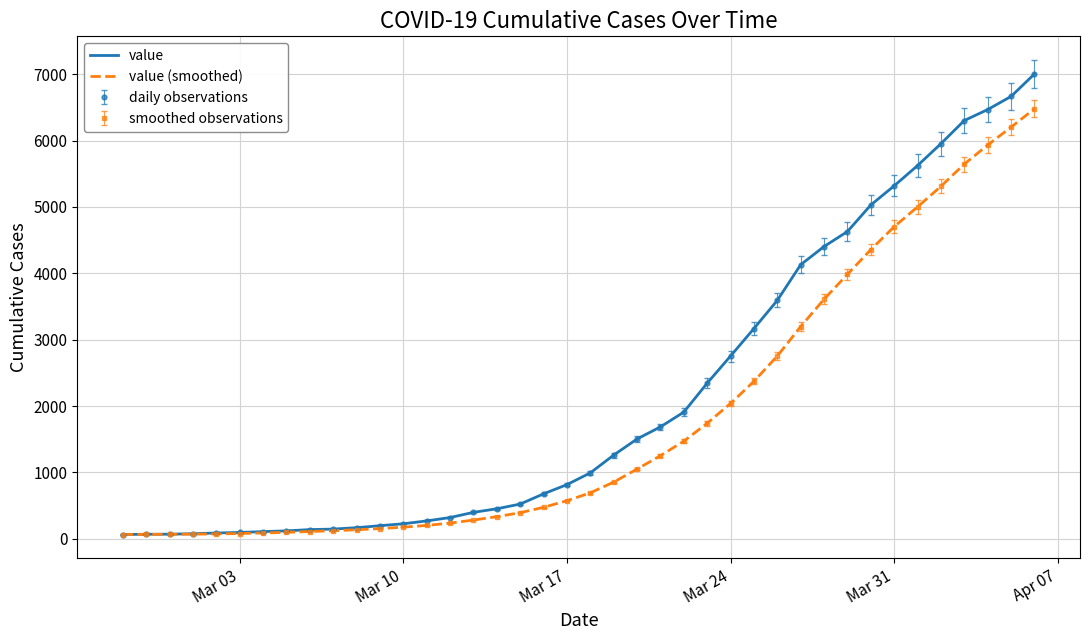

List the series in order of their peak value, lowest first.

value (smoothed), value